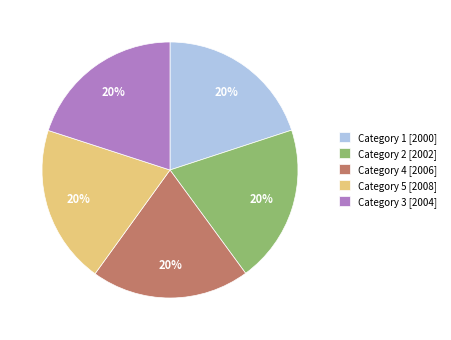

Is it true that Category 1 [2000] is 20% of the pie?

True